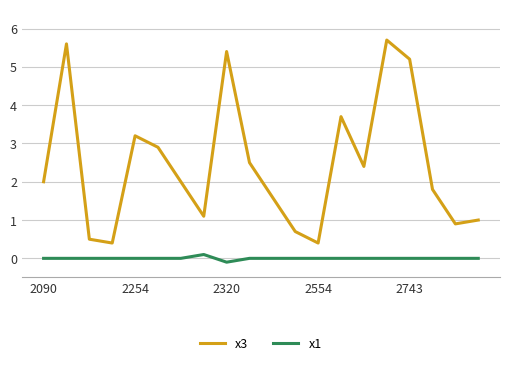

List the series in order of their overall mean, lowest first.

x1, x3